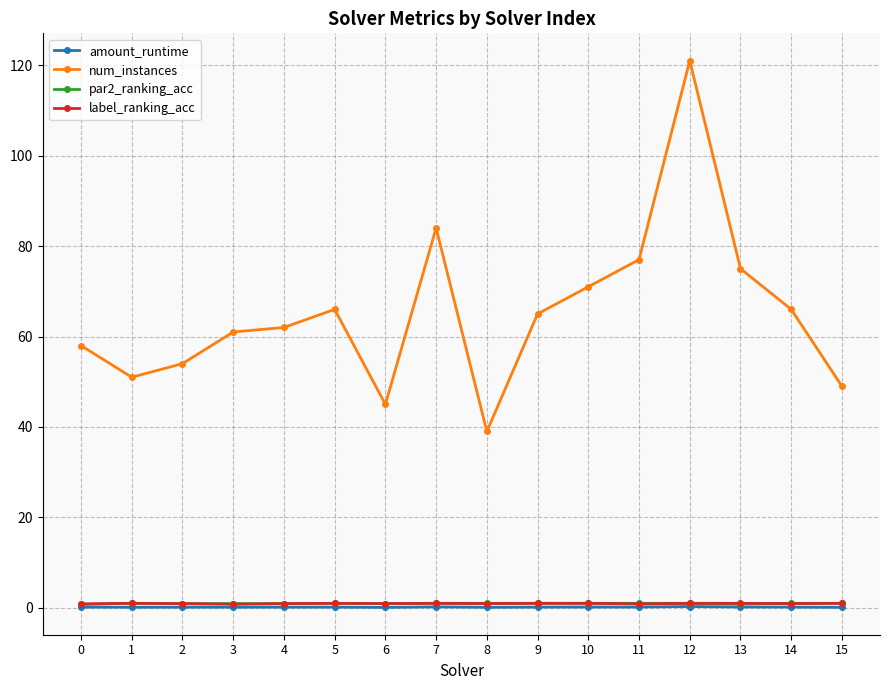

Which series has the largest total across all categories?

num_instances